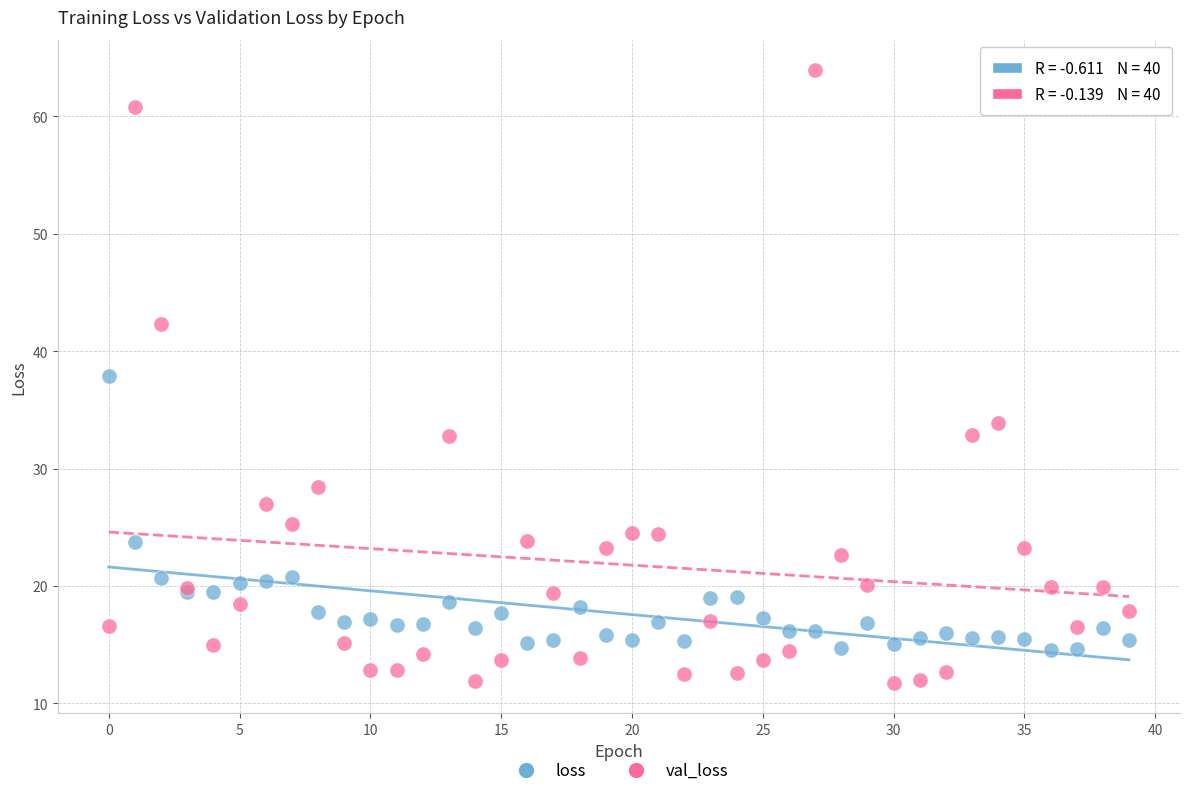

In the val_loss series, what Y value is closest to 37?

33.9